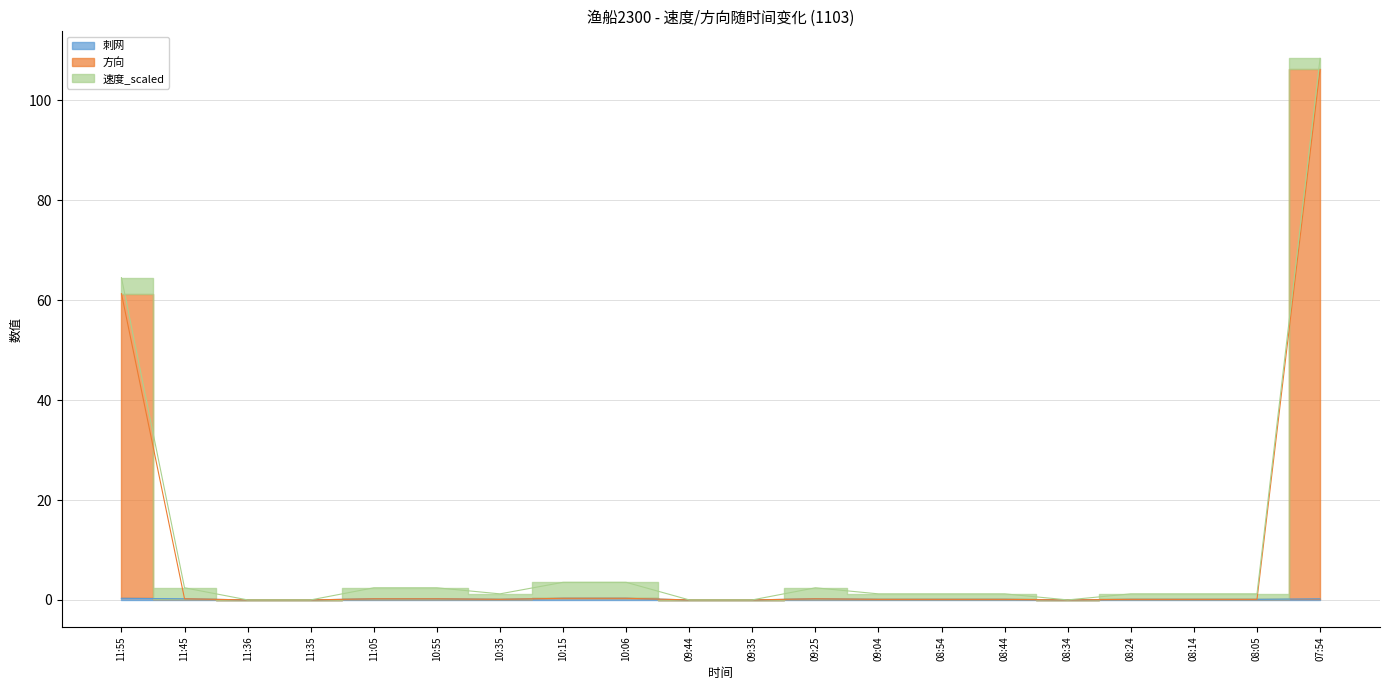

Between 08:24 and 08:14, which series saw the biggest shift?

刺网